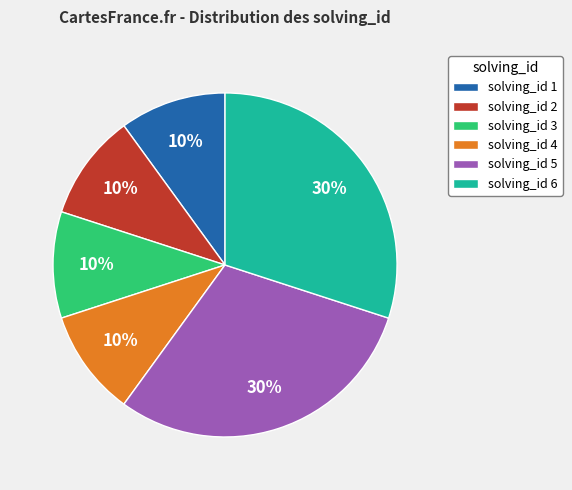

To the nearest percent, what is the average slice percentage?

17%